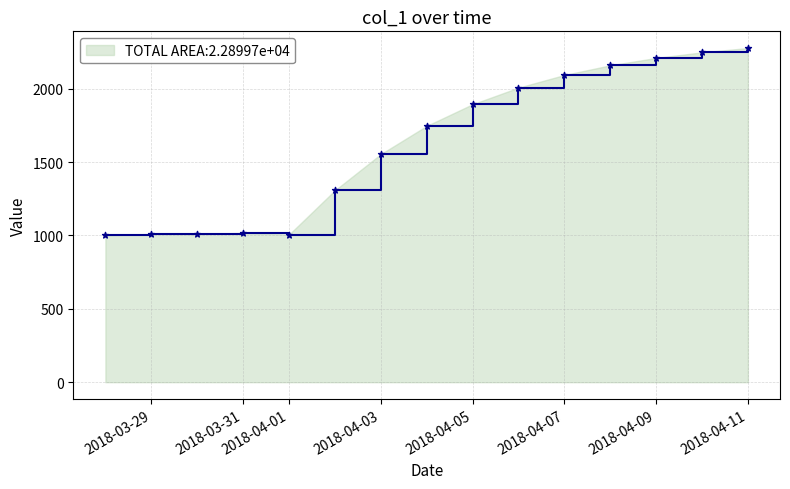

What is the minimum value shown in the chart?

1000.7